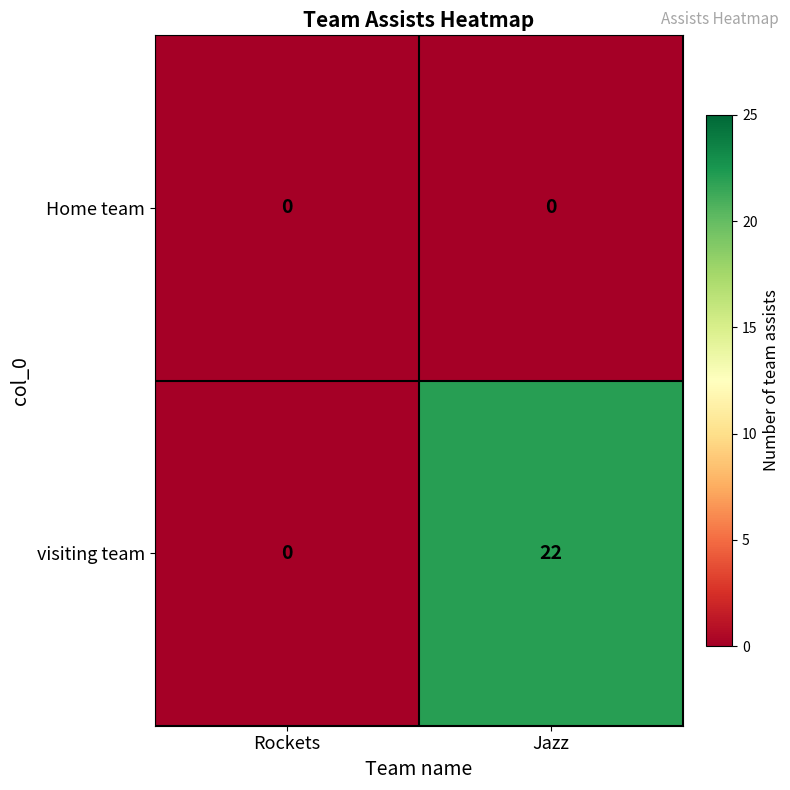

The value of visiting team at Rockets is -9. True or false?

False